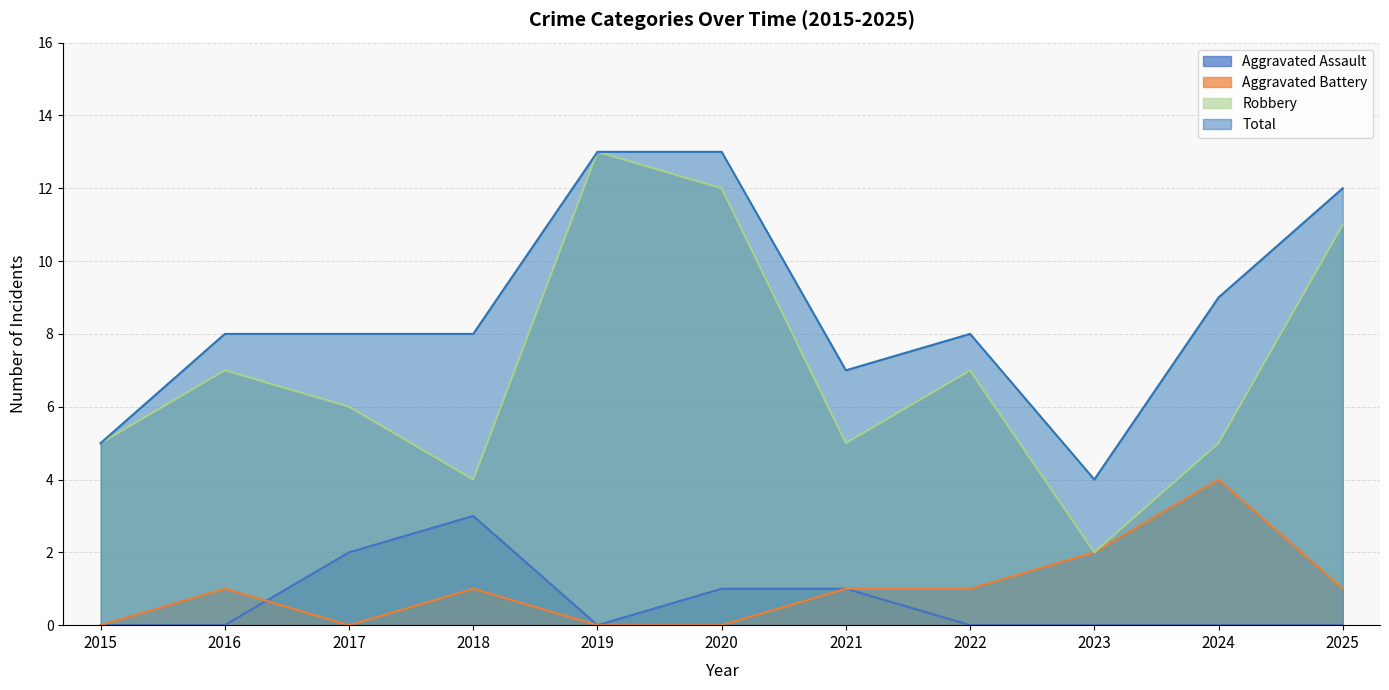

At how many categories does at least one series exceed 9?

3